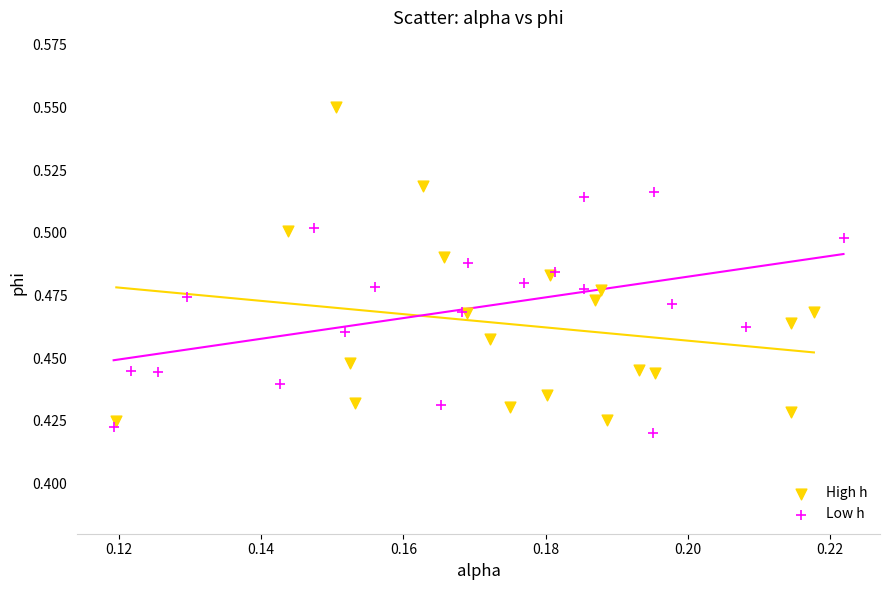

Which series reaches the maximum Y coordinate?

High h